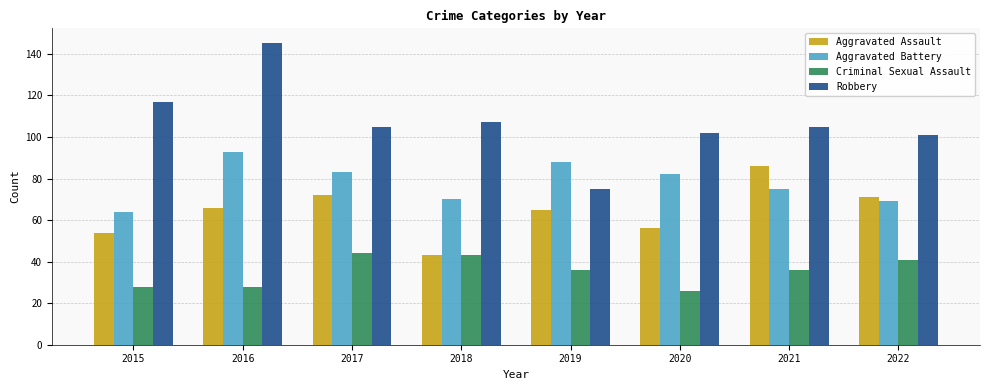

Where does the Criminal Sexual Assault series first go above 36?

2017